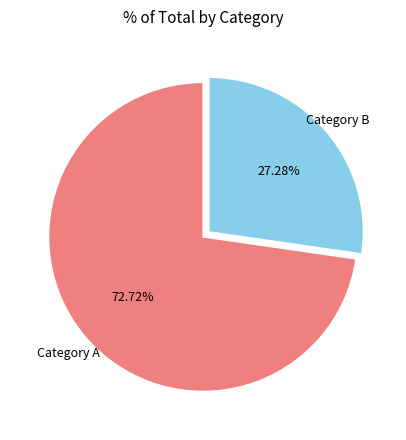

Is there a majority slice in this chart?

Yes